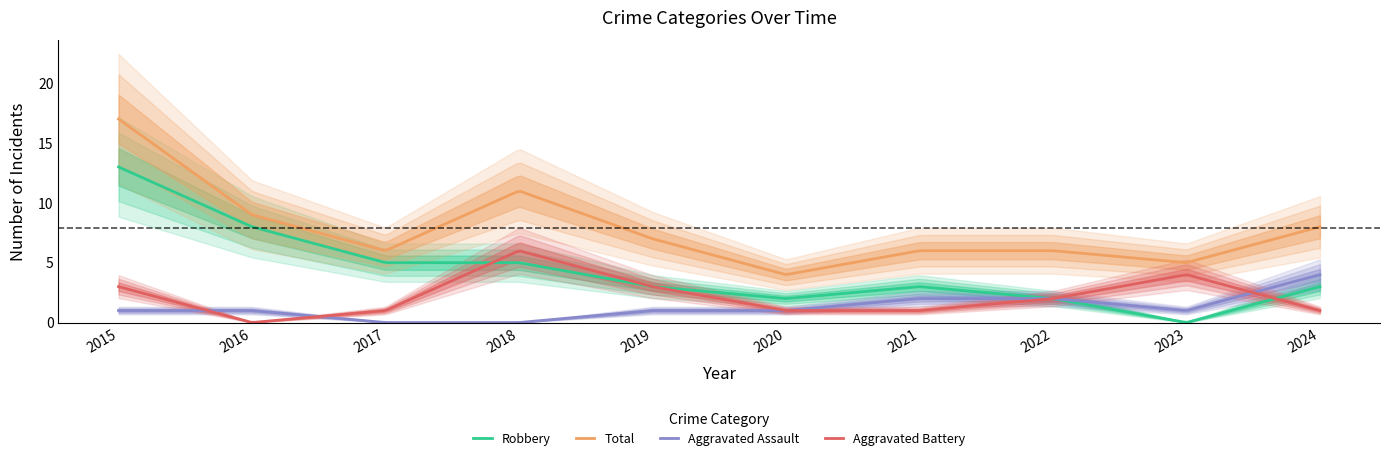

What is the value of the Robbery point at the 10th from the left?

3